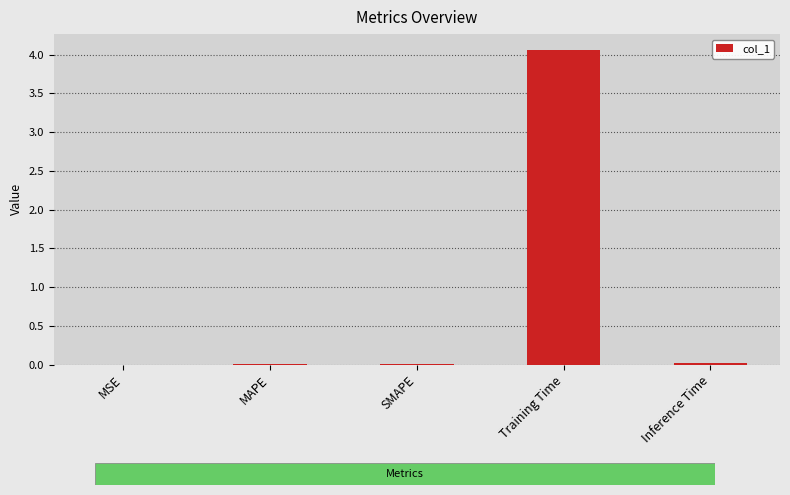

What is the sum of the values at MSE and Training Time?

4.1